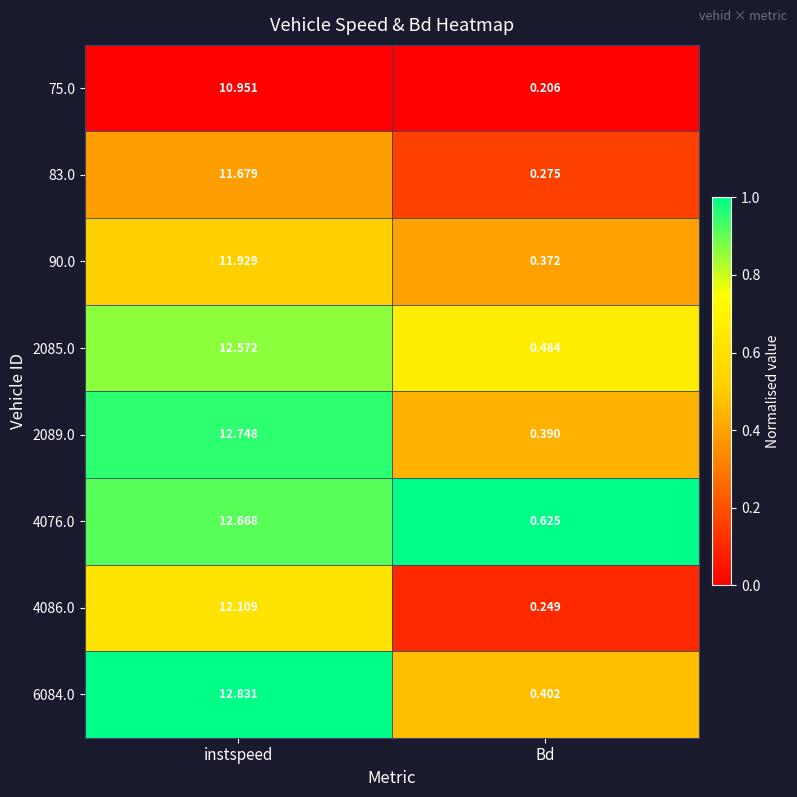

List the labels in order of 2085.0 value, smallest first.

Bd, instspeed